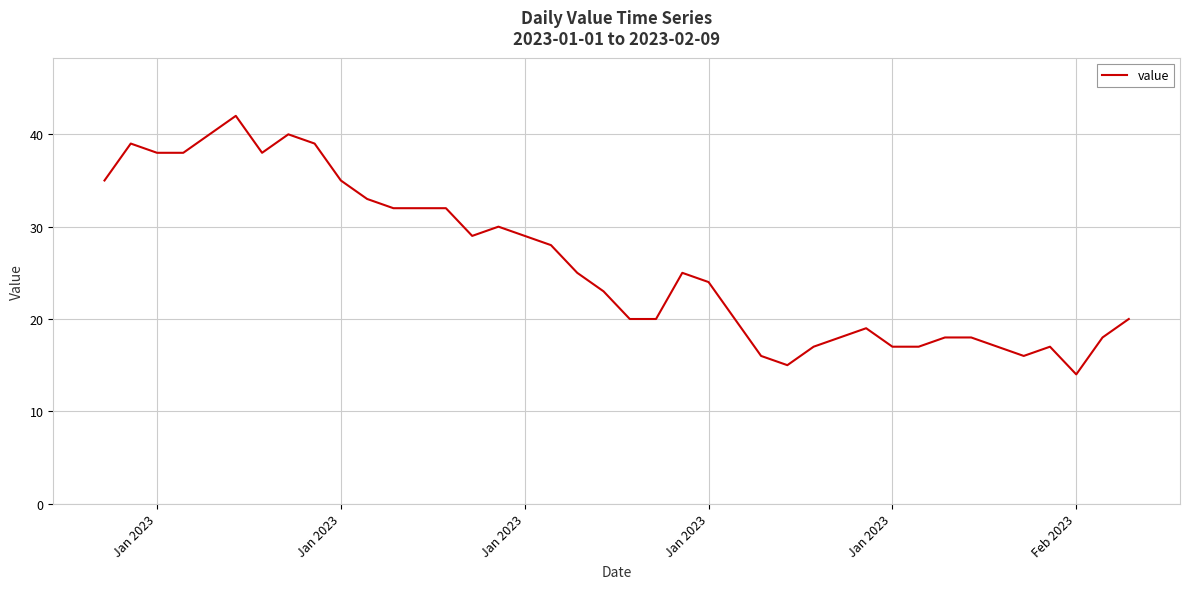

What is the smallest value displayed?

14